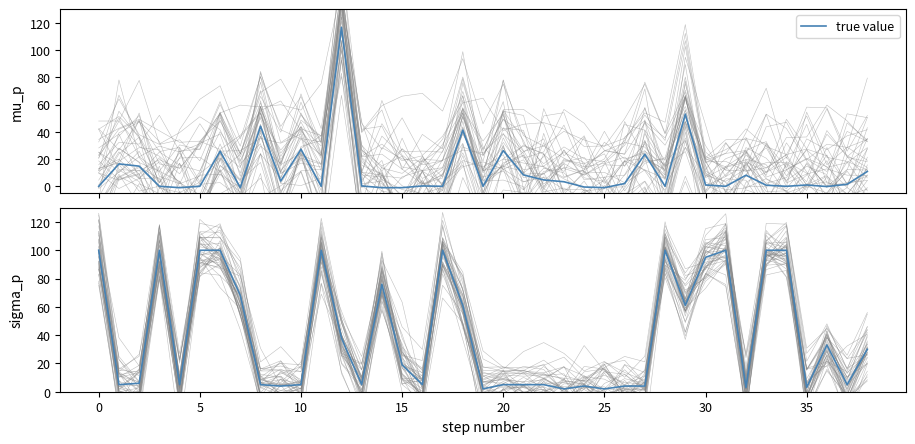

Is it true that the value at 37 is 1?

False